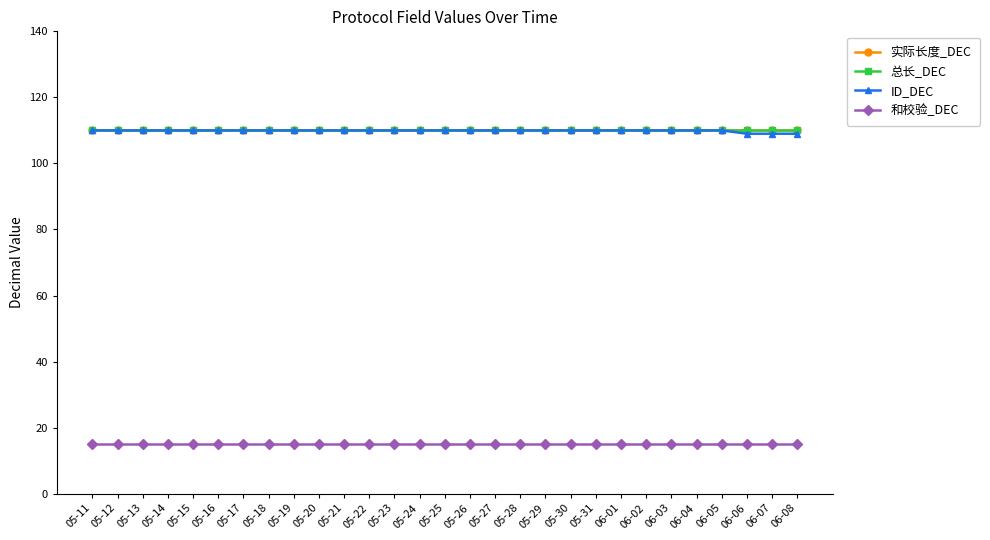

What position from the left is 06-05?

26